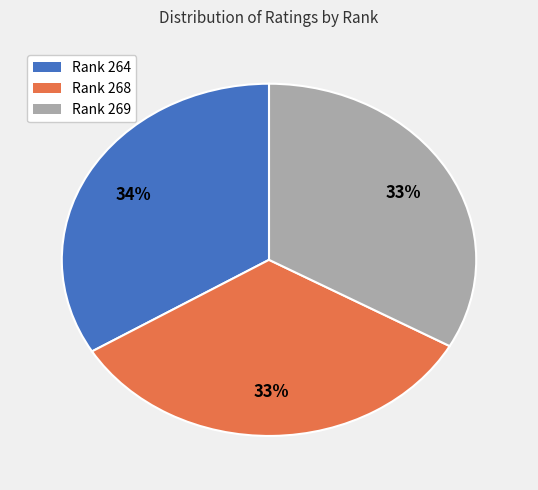

How many slices are in this pie chart?

3